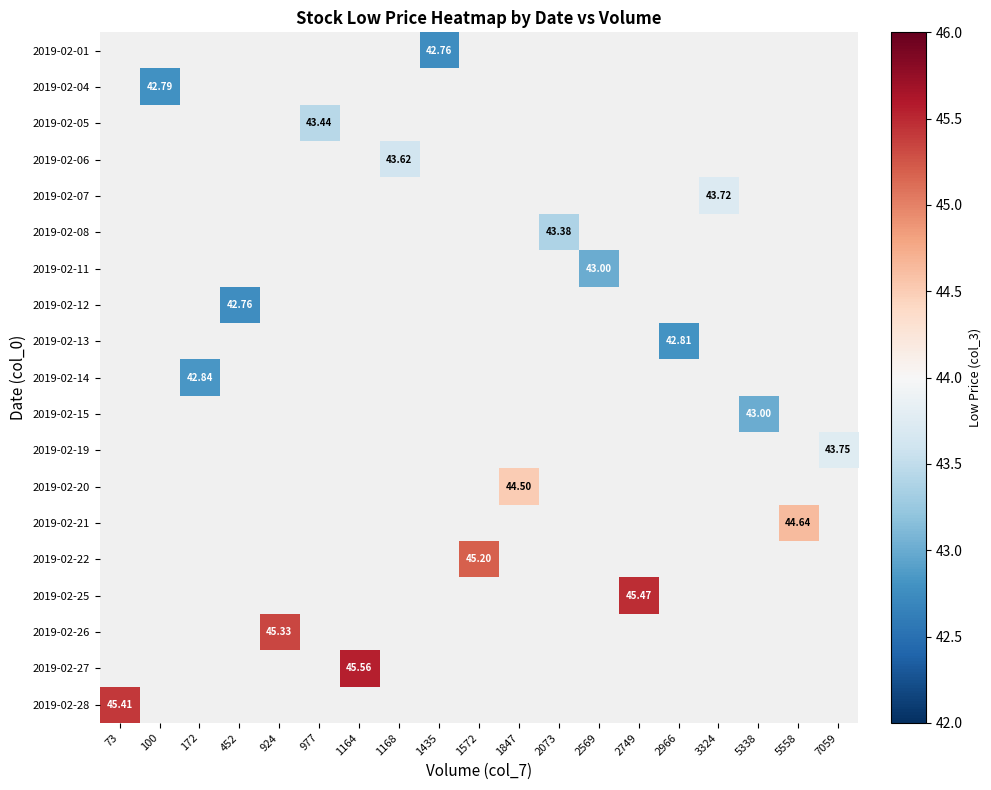

What is the maximum value for 2019-02-25?

45.5